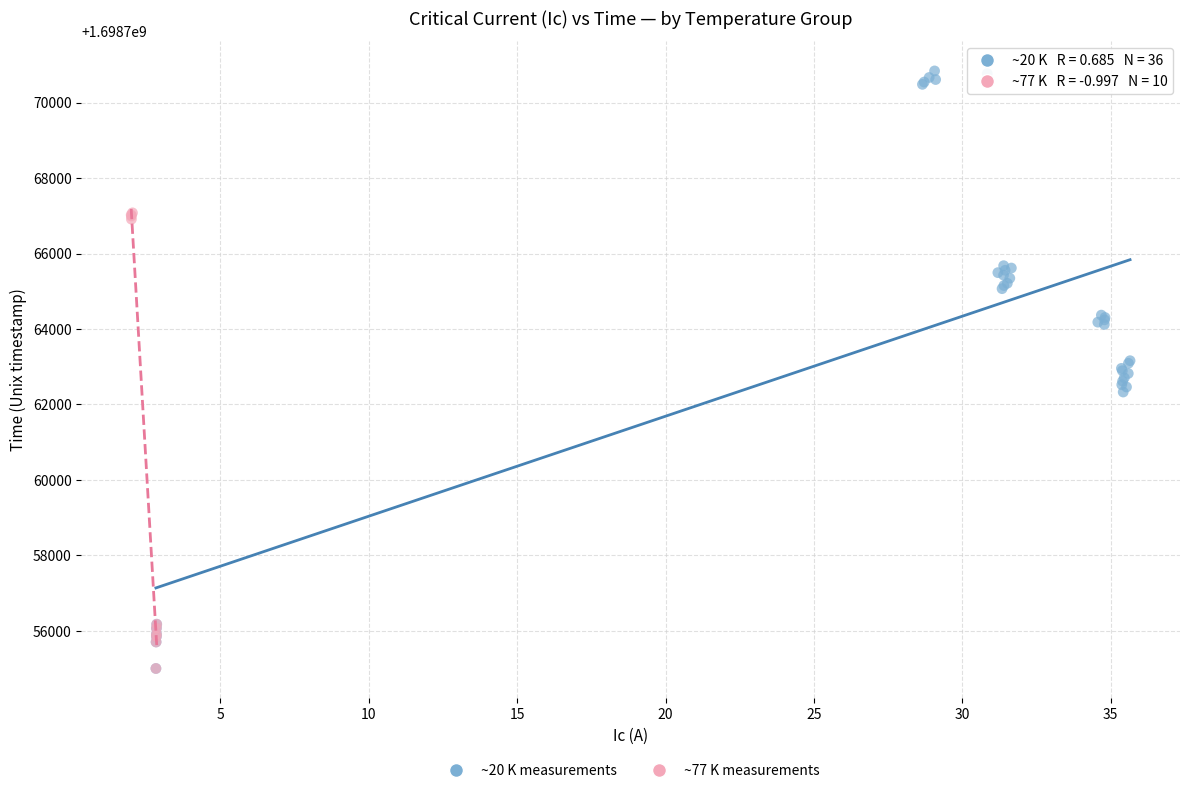

Which series has the largest Y range (max minus min)?

~20 K measurements